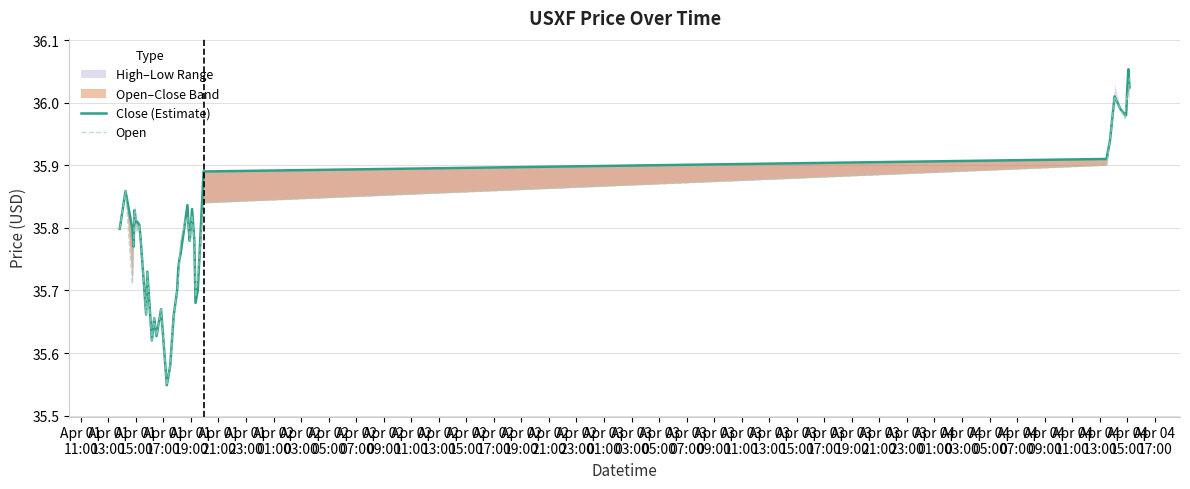

At Apr 01
15:00, list the series in order from smallest to largest.

low, close